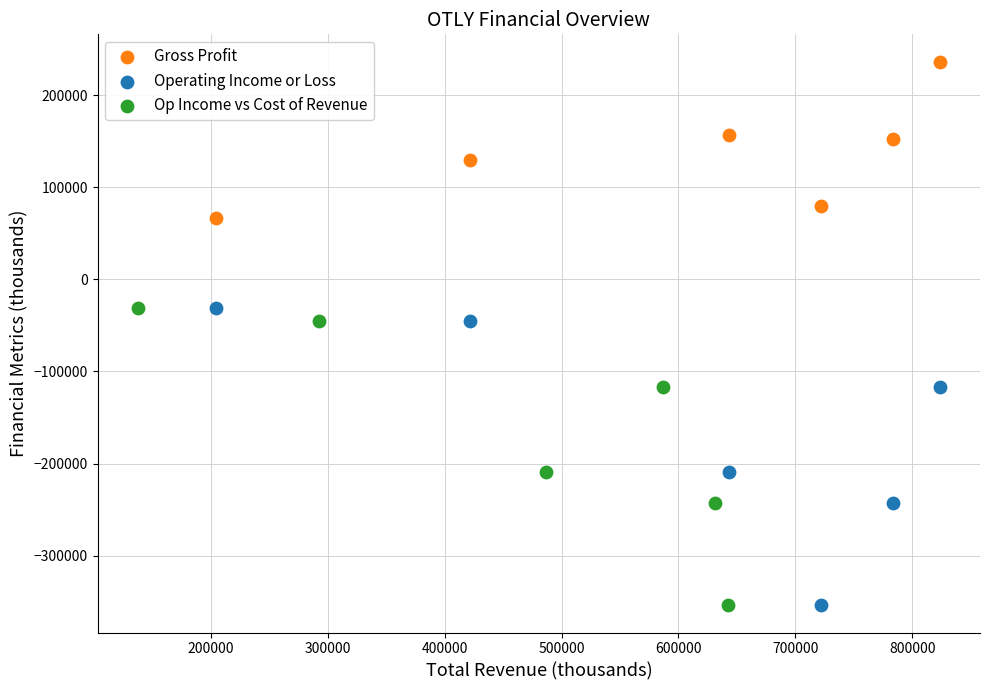

Which series reaches the maximum Y coordinate?

Gross Profit